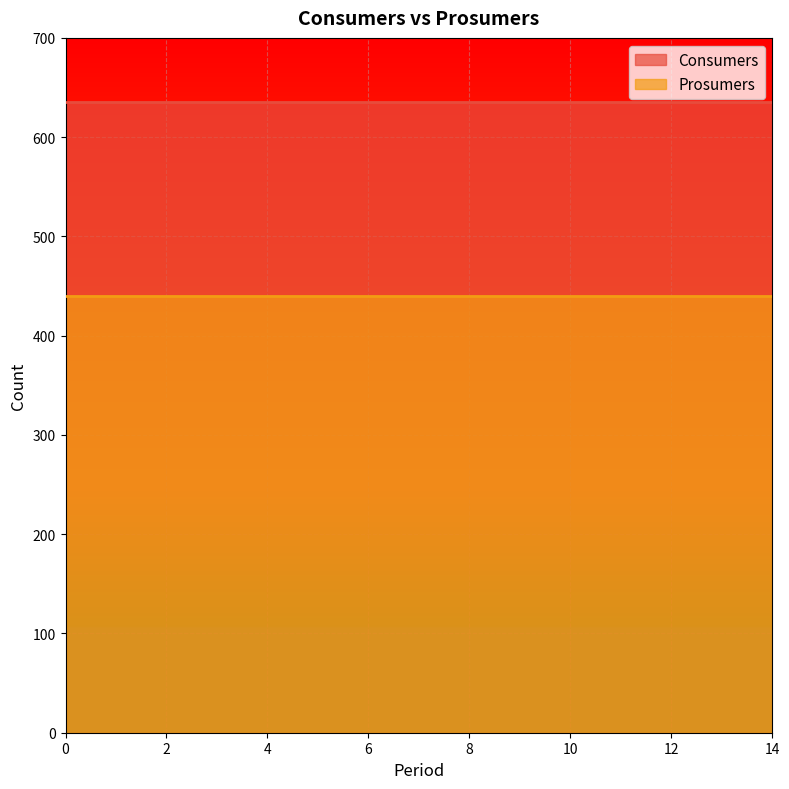

What are all the series names shown in the legend?

Consumers, Prosumers